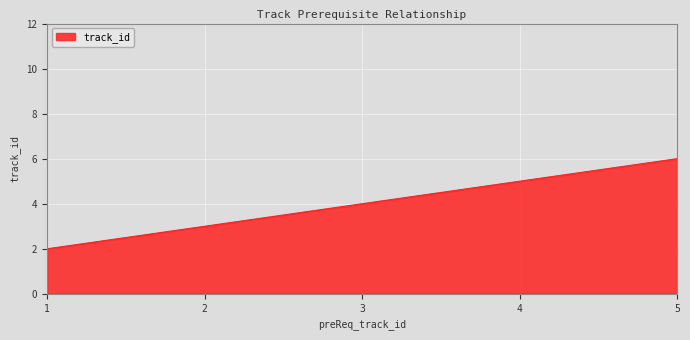

What is the change in value from 1 to 5?

+4